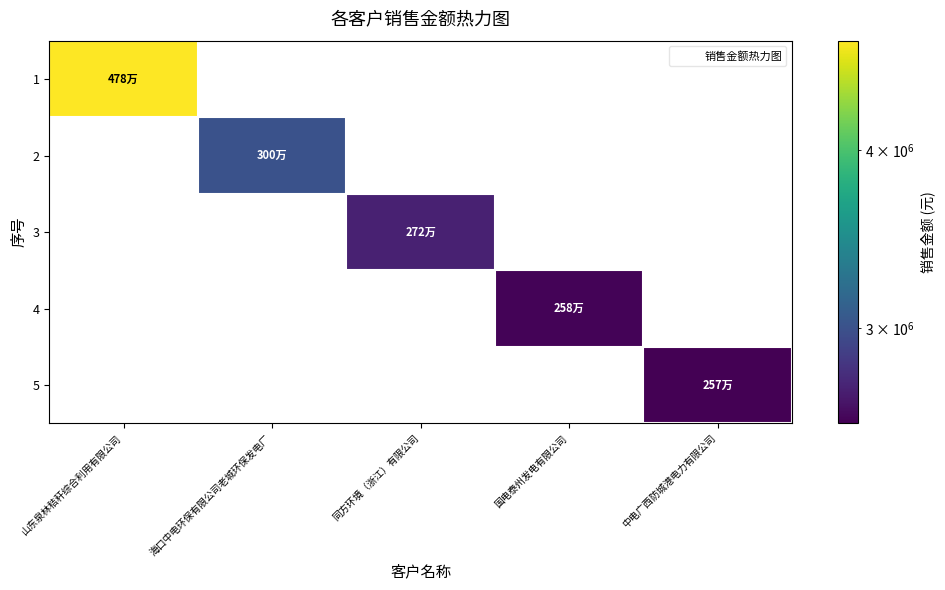

Rank the categories by 2 value from lowest to highest.

山东泉林秸秆综合利用有限公司, 同方环境（浙江）有限公司, 国电泰州发电有限公司, 中电广西防城港电力有限公司, 海口中电环保有限公司老城环保发电厂